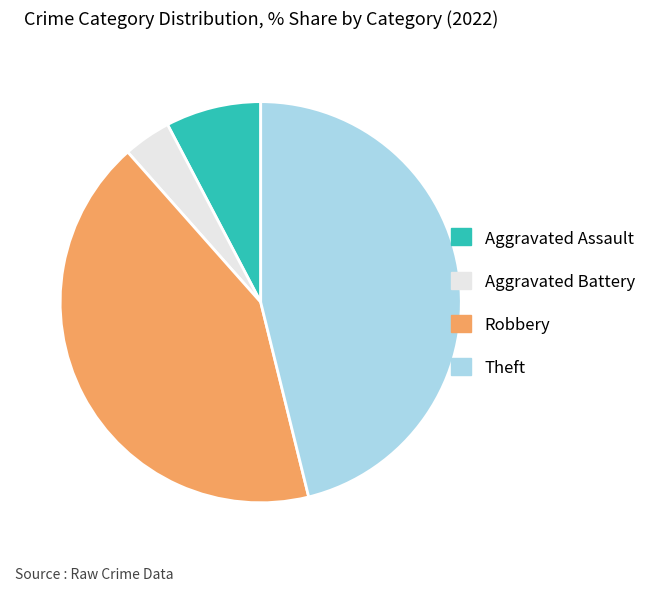

True or false: Theft accounts for 40% of the total.

False